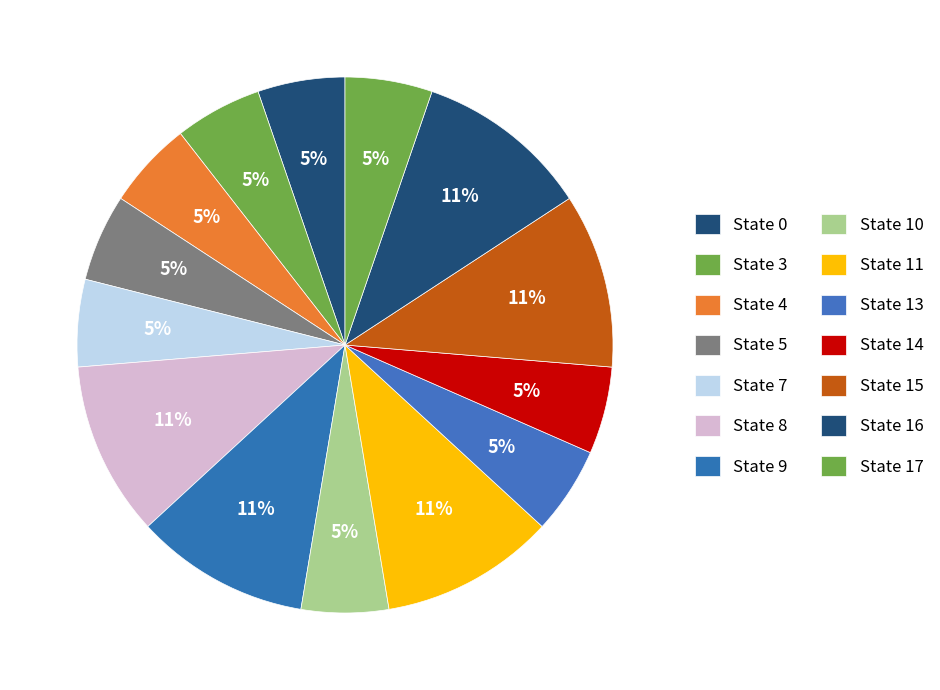

Count the number of slices in the pie.

14